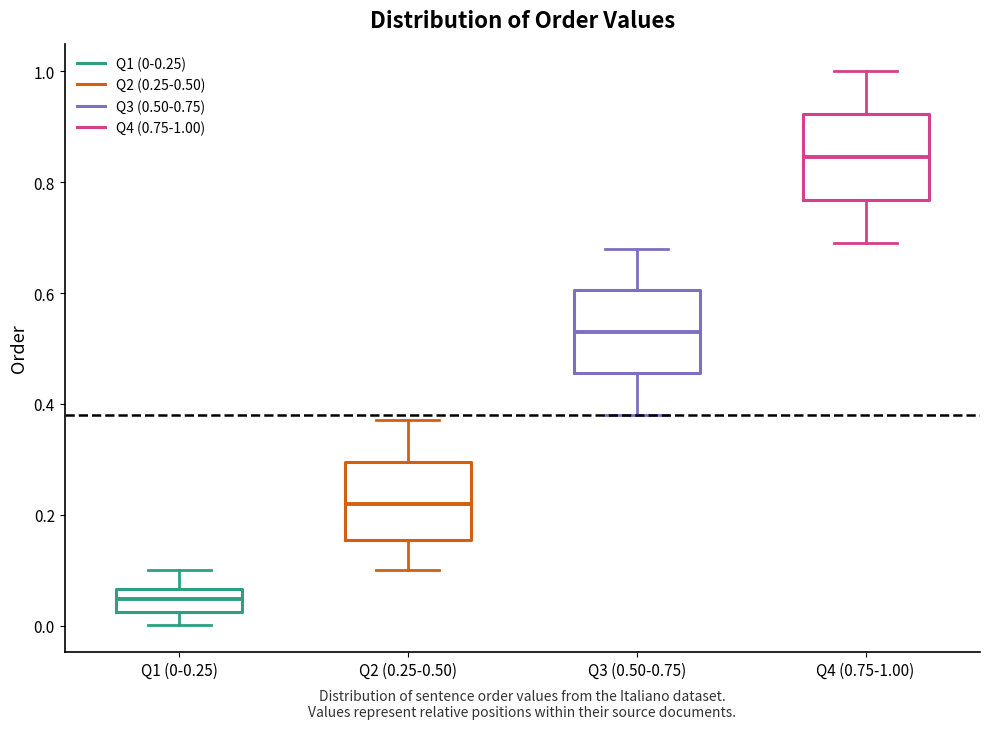

Reading left to right, transcribe this box plot: for each box, give where its median line is, the range the box spans, and where its two whiskers end, as read against the y-axis. The values are not printed on the chart, so give them approximately, as read against the axis.

Q1 (0-0.25): median 0.04, box 0.02 to 0.06, whiskers 0.00 to 0.10
Q2 (0.25-0.50): median 0.22, box 0.16 to 0.30, whiskers 0.10 to 0.38
Q3 (0.50-0.75): median 0.54, box 0.46 to 0.60, whiskers 0.38 to 0.68
Q4 (0.75-1.00): median 0.84, box 0.76 to 0.92, whiskers 0.70 to 1.00